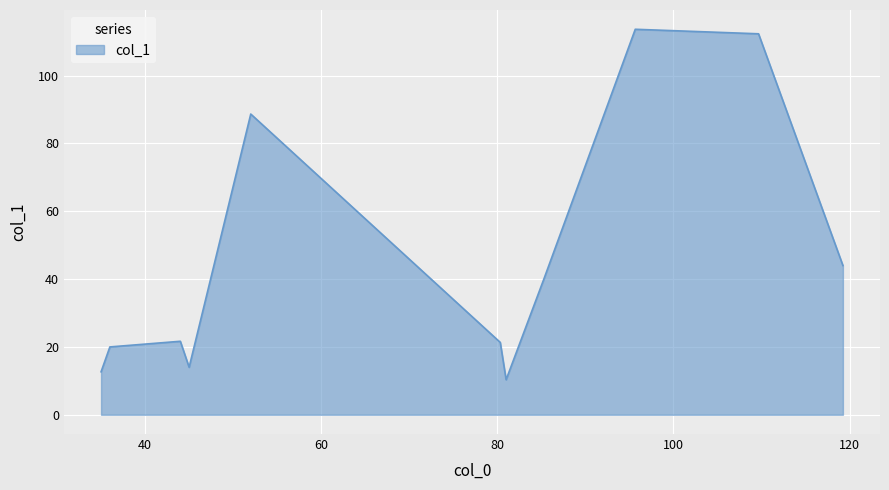

Count the number of categories in the chart.

11